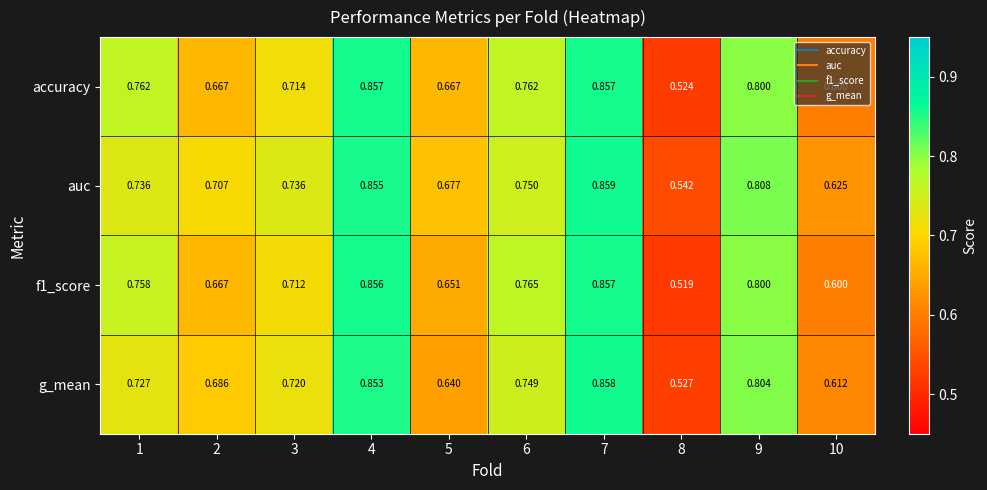

How many distinct data groups are displayed?

4